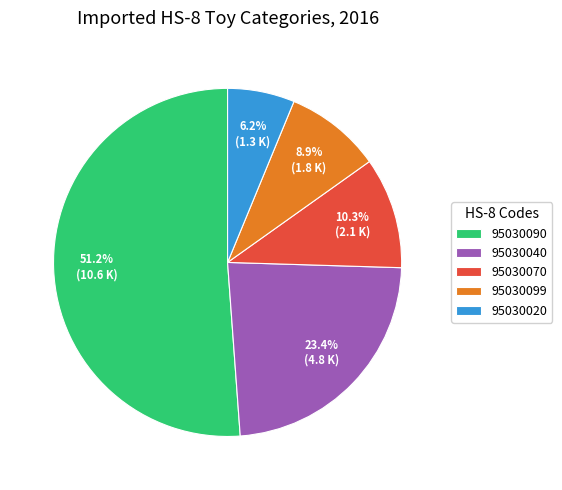

To the nearest percent, what portion does 95030090 represent?

51%